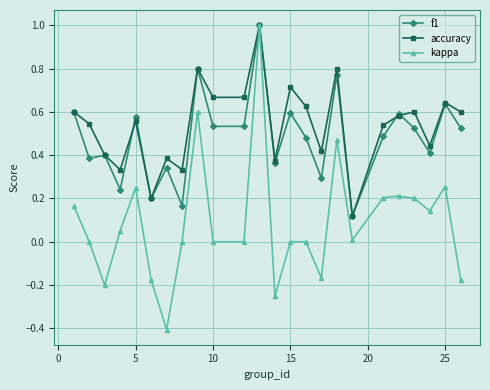

What is the lowest value of the kappa series?

-0.4